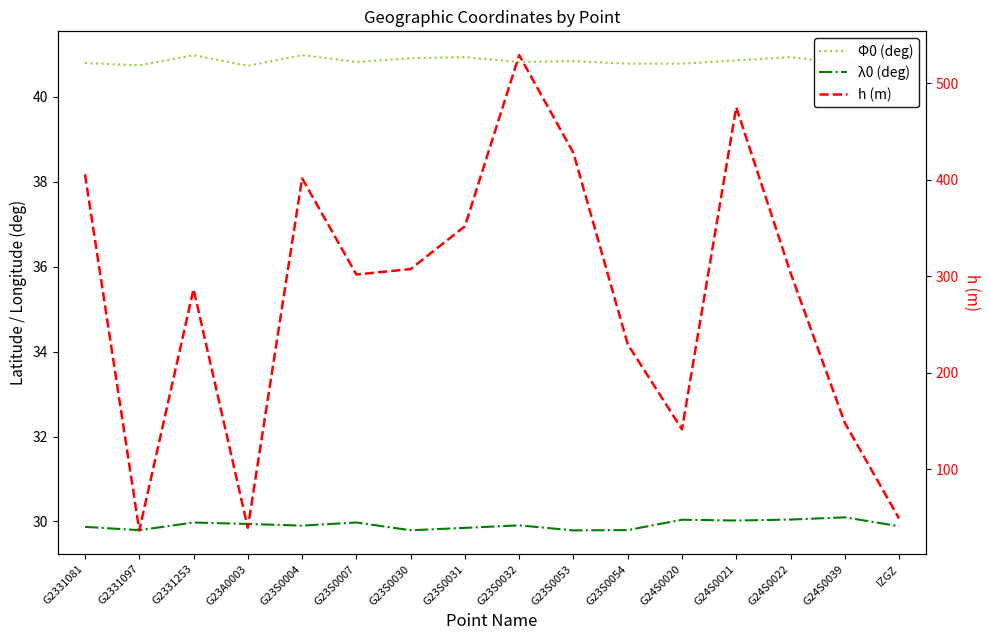

True or false: Φ0 (deg) and λ0 (deg) cross at least once.

False